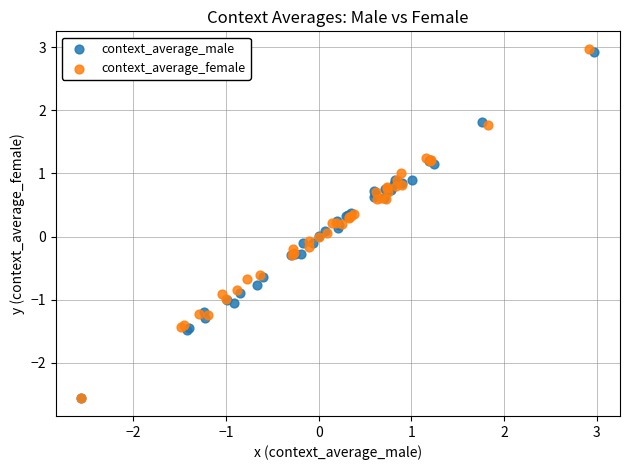

Which series has the largest Y range (max minus min)?

context_average_female